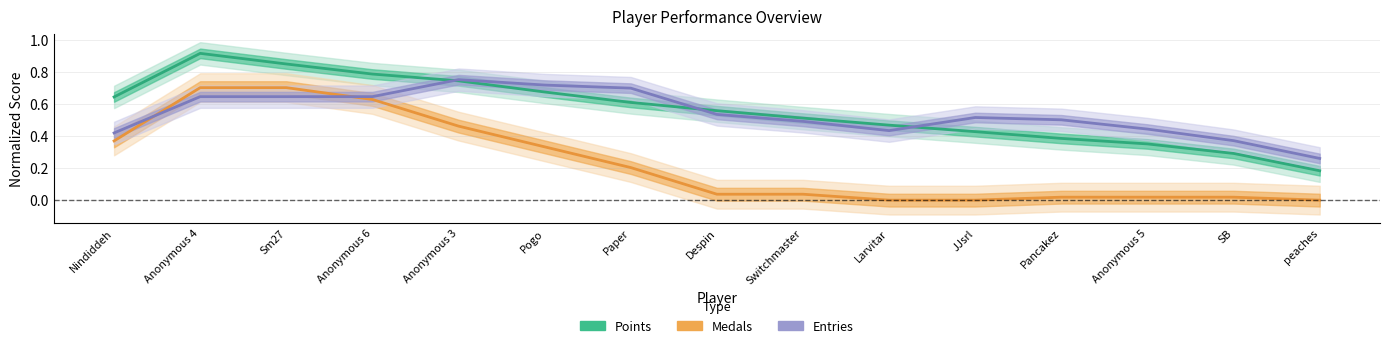

Rank the series at SB from lowest to highest value.

Medals (normalized), Points (normalized), Entries (normalized)